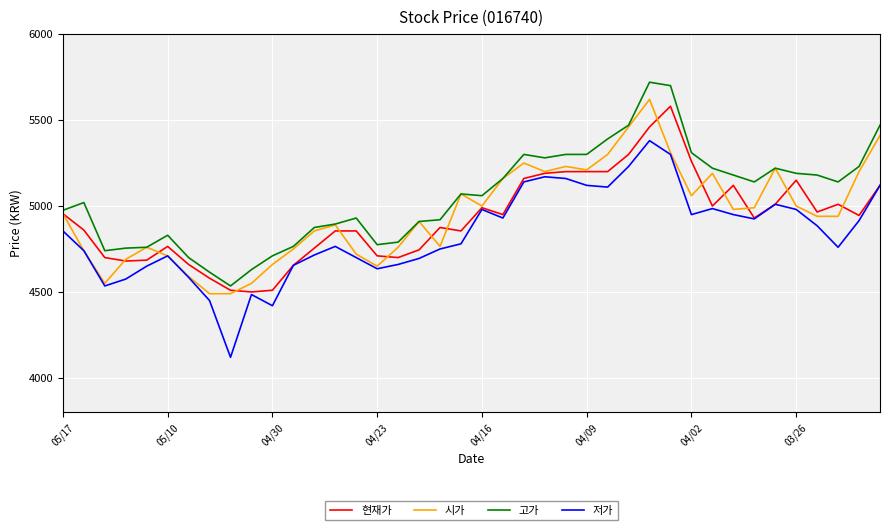

True or false: 저가 and 고가 cross at least once.

False